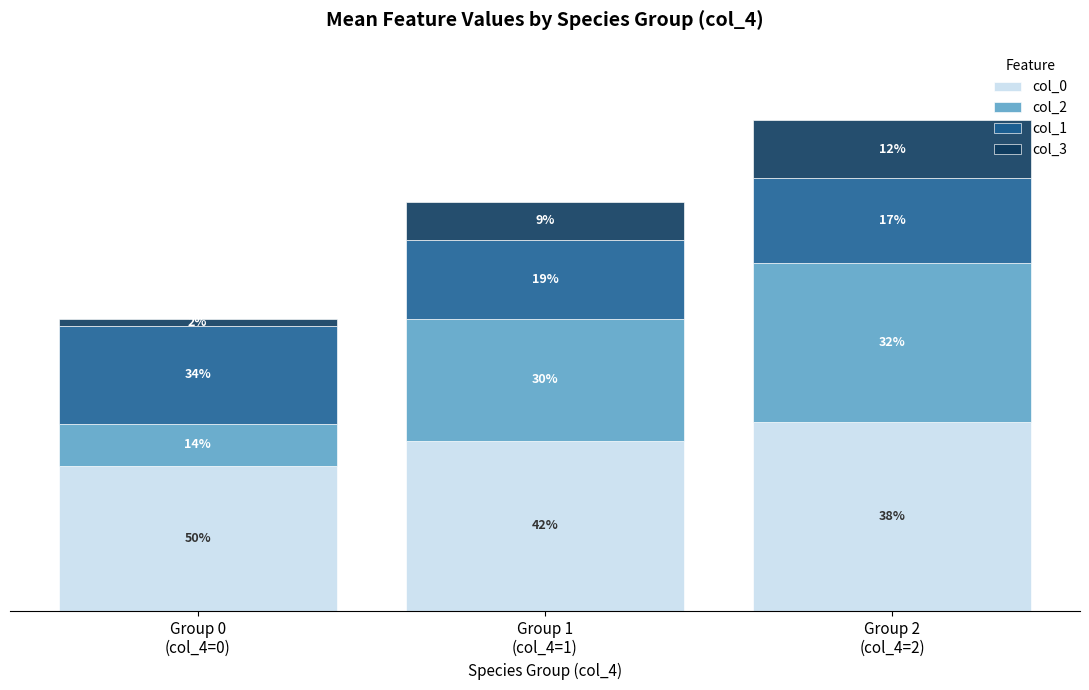

Are the bars grouped side by side (vs. stacked)?

No